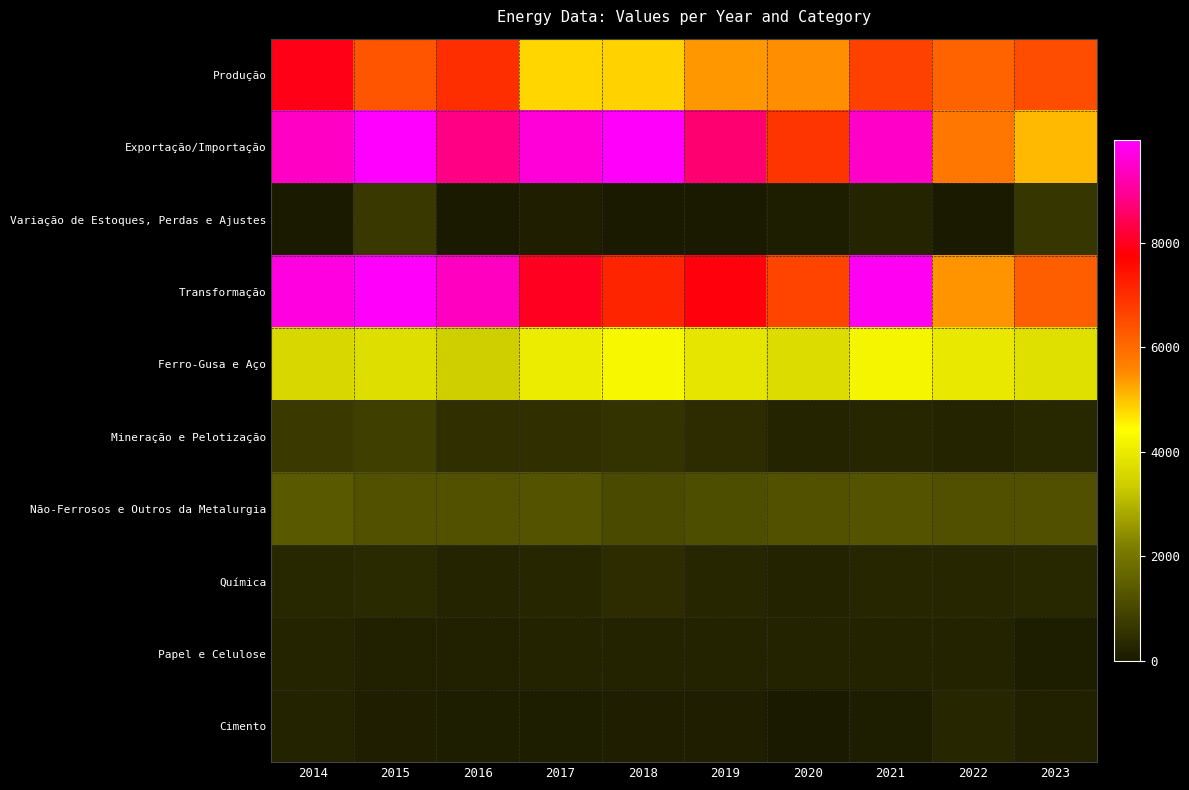

Reading right to left, list all the values displayed in this chart.

Produção: 2023=6485.3	2022=6122.2	2021=6664.5	2020=5480.9	2019=5409.7	2018=4837.5	2017=4818.9	2016=7005.9	2015=6353.6	2014=7936.2
Exportação/Importação: 2023=5066.1	2022=5806.3	2021=9444.9	2020=6857.2	2019=8675.0	2018=9898.0	2017=9611.5	2016=8804.5	2015=9968.2	2014=9390.9
Variação de Estoques, Perdas e Ajustes: 2023=637.6	2022=16.8	2021=259.1	2020=82.1	2019=0.0	2018=0.0	2017=154.6	2016=0.0	2015=691.7	2014=0.0
Transformação: 2023=6207.4	2022=5412.7	2021=9823.1	2020=6619.6	2019=7848.7	2018=7136.7	2017=7990.9	2016=9351.8	2015=9911.5	2014=9683.8
Ferro-Gusa e Aço: 2023=3776.4	2022=3969.1	2021=4231.9	2020=3675.2	2019=3864.8	2018=4245.6	2017=4016.4	2016=3398.9	2015=3727.0	2014=3601.0
Mineração e Pelotização: 2023=323.0	2022=263.8	2021=285.2	2020=267.0	2019=400.9	2018=548.7	2017=484.9	2016=490.2	2015=832.8	2014=725.4
Não-Ferrosos e Outros da Metalurgia: 2023=1171.4	2022=1190.7	2021=1256.2	2020=1237.3	2019=1129.9	2018=1088.7	2017=1248.4	2016=1240.5	2015=1209.5	2014=1373.5
Química: 2023=316.8	2022=283.0	2021=276.7	2020=225.2	2019=289.9	2018=396.2	2017=304.6	2016=256.6	2015=350.8	2014=338.1
Papel e Celulose: 2023=80.3	2022=233.3	2021=217.7	2020=209.6	2019=220.5	2018=212.6	2017=195.7	2016=171.2	2015=175.3	2014=239.1
Cimento: 2023=157.0	2022=295.8	2021=95.5	2020=27.3	2019=123.0	2018=124.4	2017=114.2	2016=106.6	2015=125.6	2014=230.1